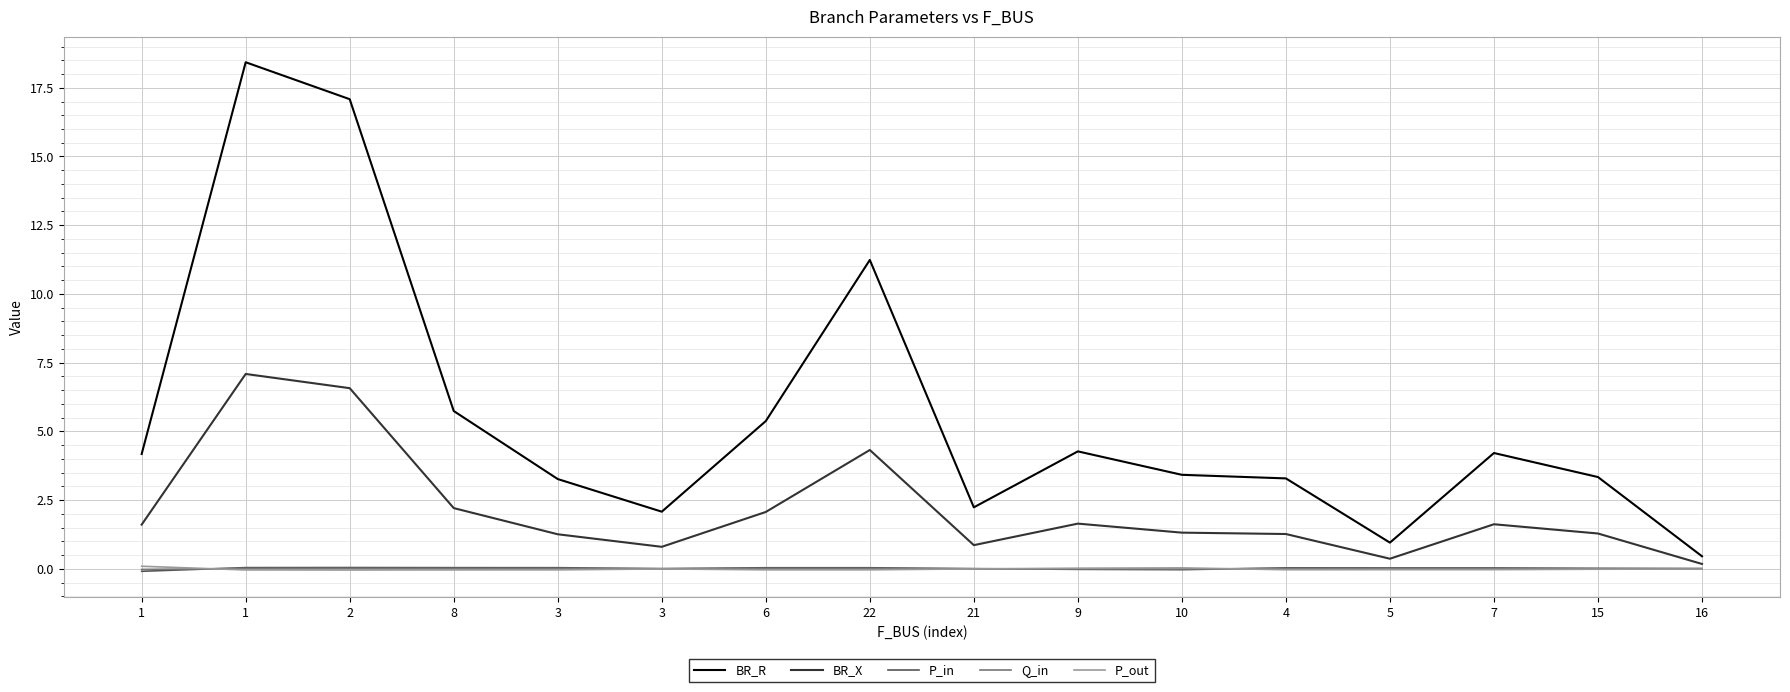

What are all the series names shown in the legend?

BR_R, BR_X, P_in, Q_in, P_out